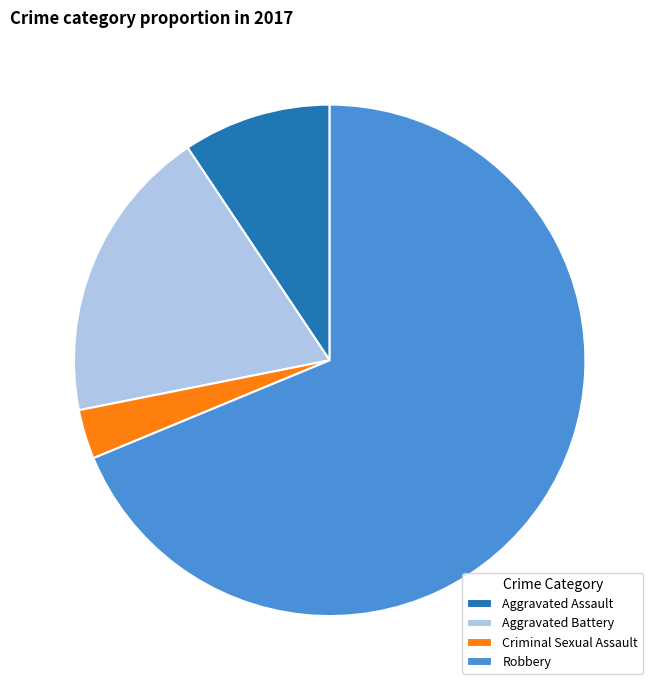

Rank the categories by value from highest to lowest.

Robbery, Aggravated Battery, Aggravated Assault, Criminal Sexual Assault